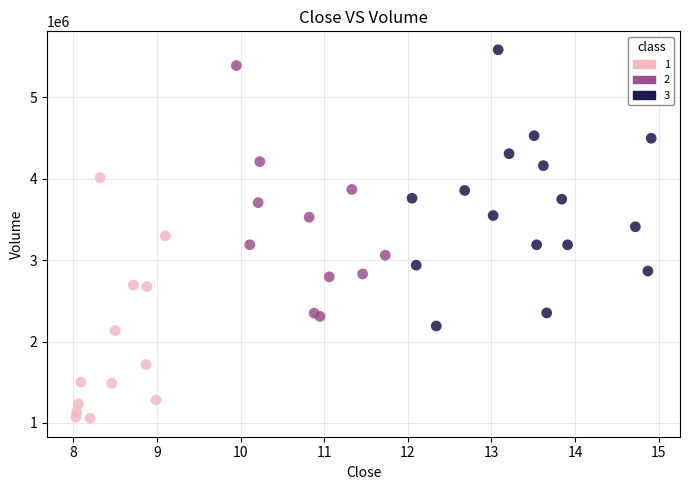

Which series contains the lowest Y value?

1